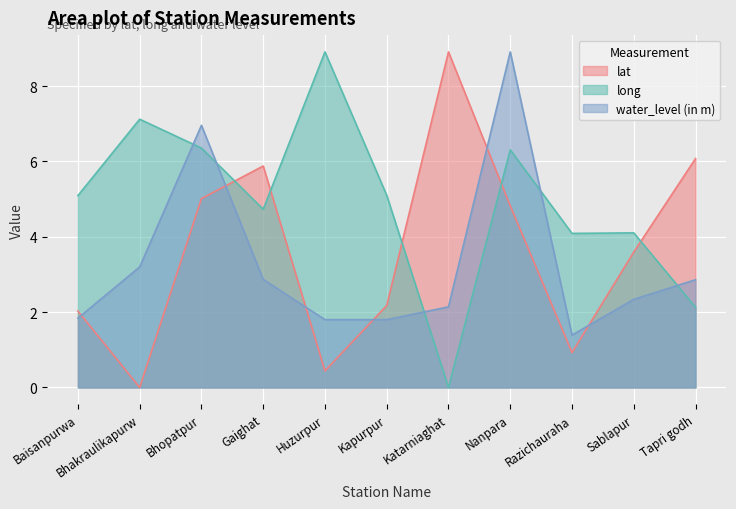

True or false: long and water_level (in m) cross at least once.

True